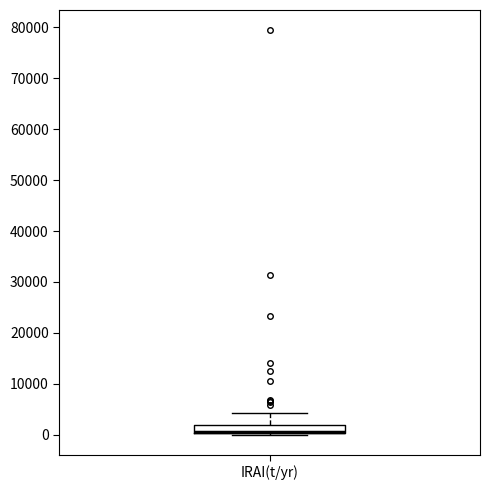

Read this box plot against the y-axis: the position of the median line, the range covered by the box, and the ends of both whiskers. The values are not printed on the chart, so give them approximately, as read against the axis.

median 1000 (drawn on the box's lower edge), box 0 to 2000, whiskers 0 to 4000